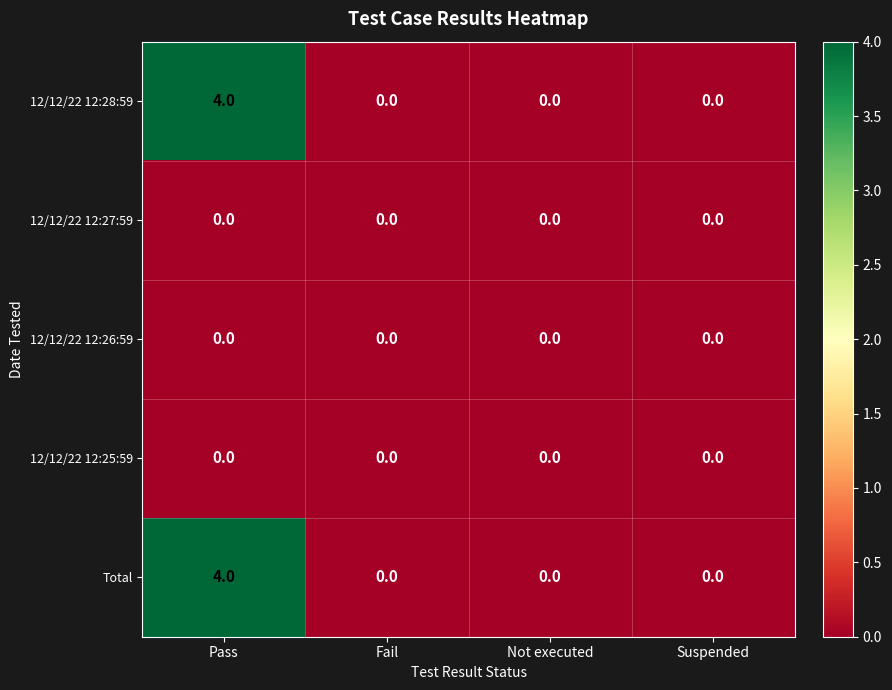

Is the value of 12/12/22 12:28:59 at Pass greater than the value of Total at Not executed?

Yes